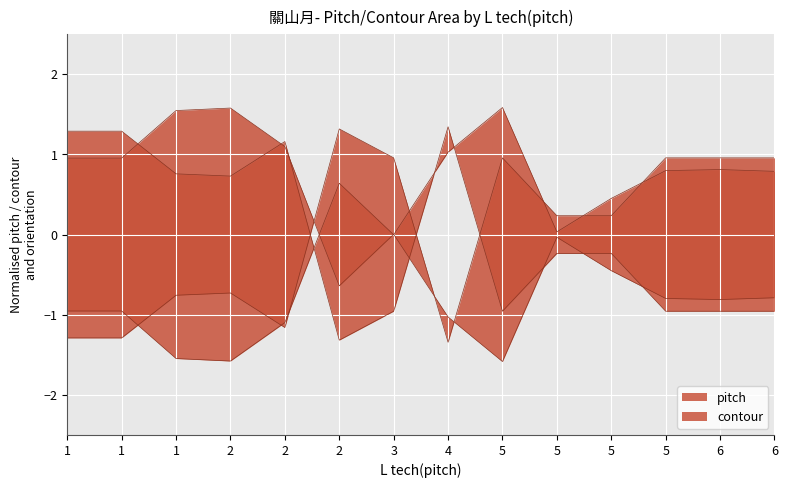

Which series has the largest total across all categories?

pitch